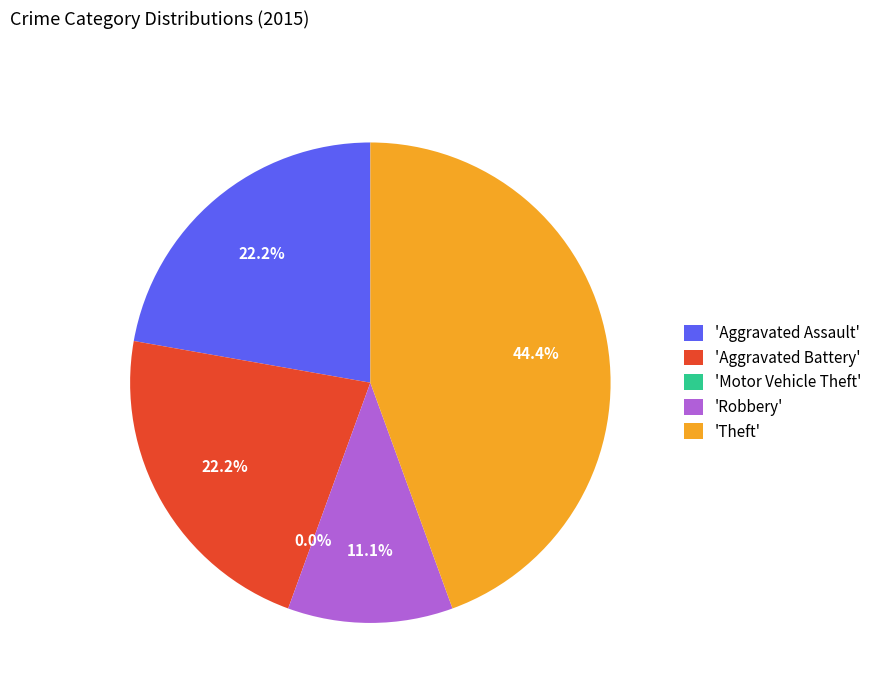

Does any single category account for the majority?

No